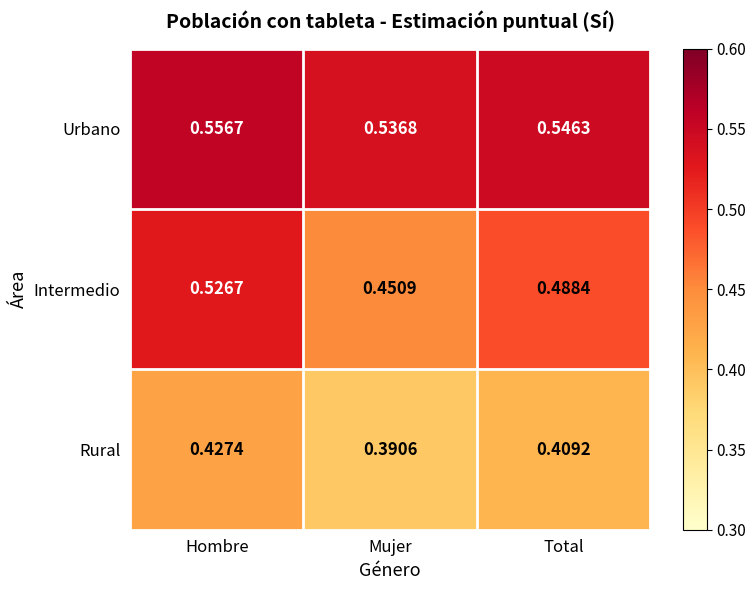

Which series changed the most between Mujer and Total?

Intermedio